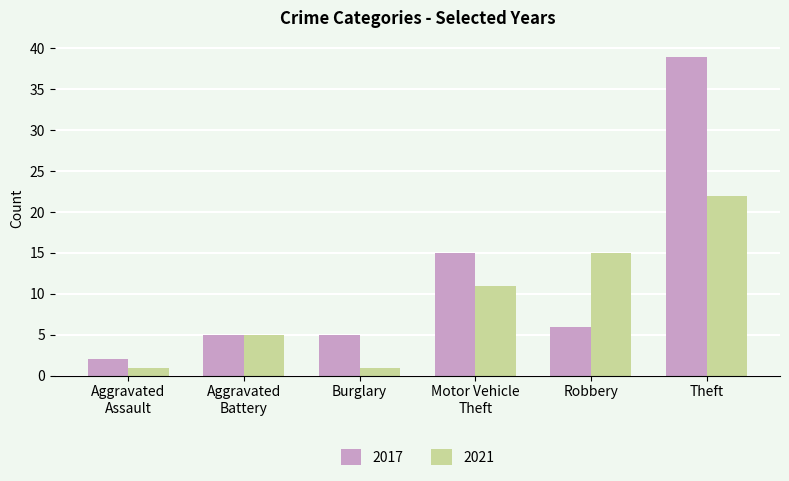

Reading right to left, transcribe all the data shown in this chart.

2017: 39	6	15	5	5	2
2021: 22	15	11	1	5	1